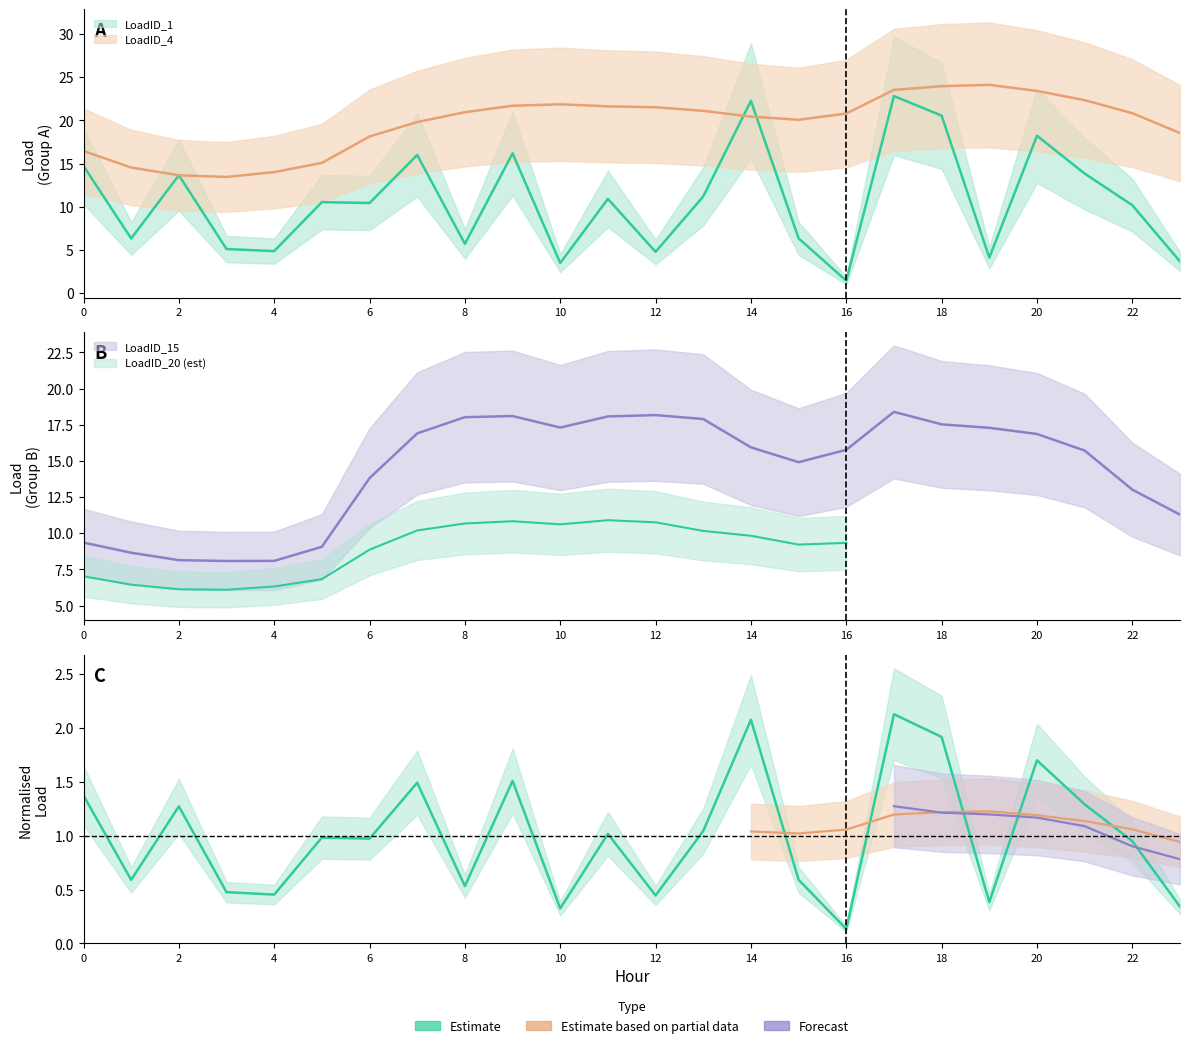

What is the highest value of the LoadID_4 series?

24.1